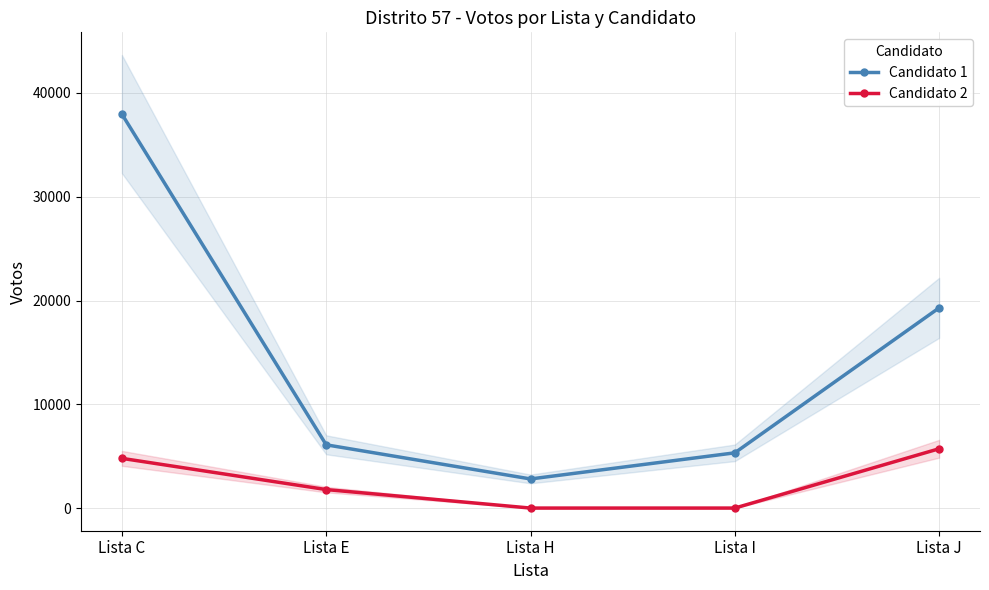

What is the average value of the Candidato 2 series?

2458